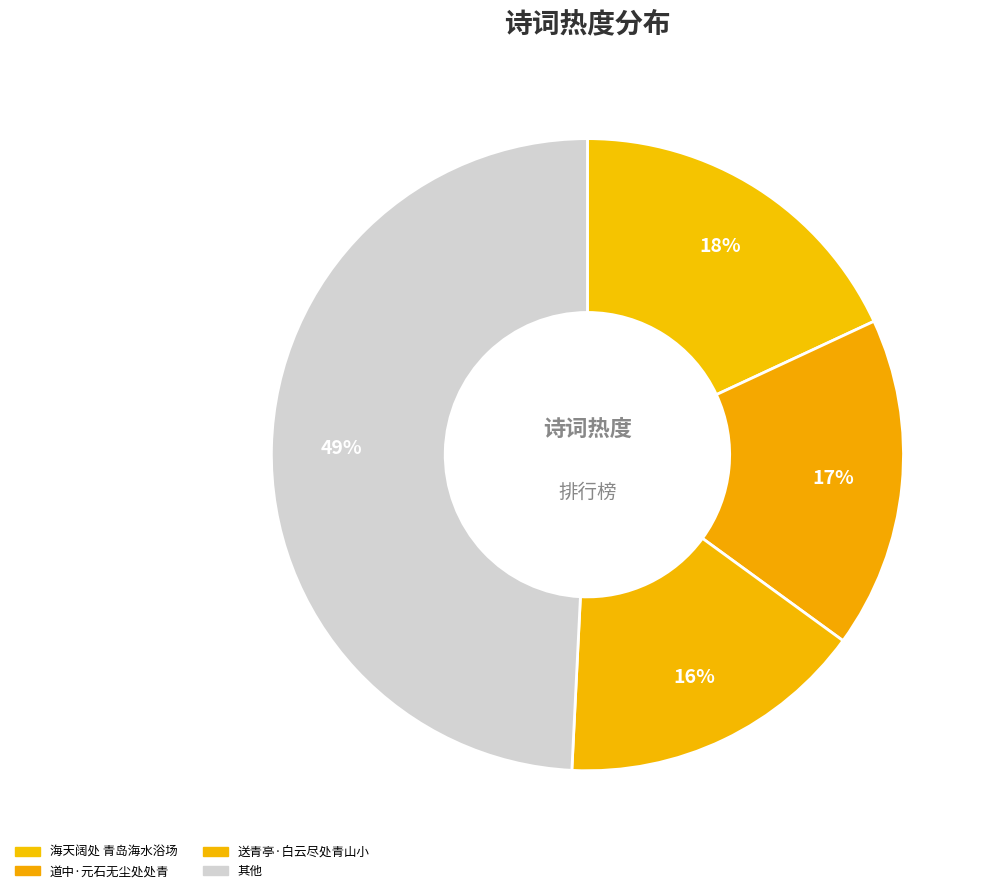

Rank the categories by value from highest to lowest.

其他, 海天阔处 青岛海水浴场, 道中·元石无尘处处青, 送青亭·白云尽处青山小